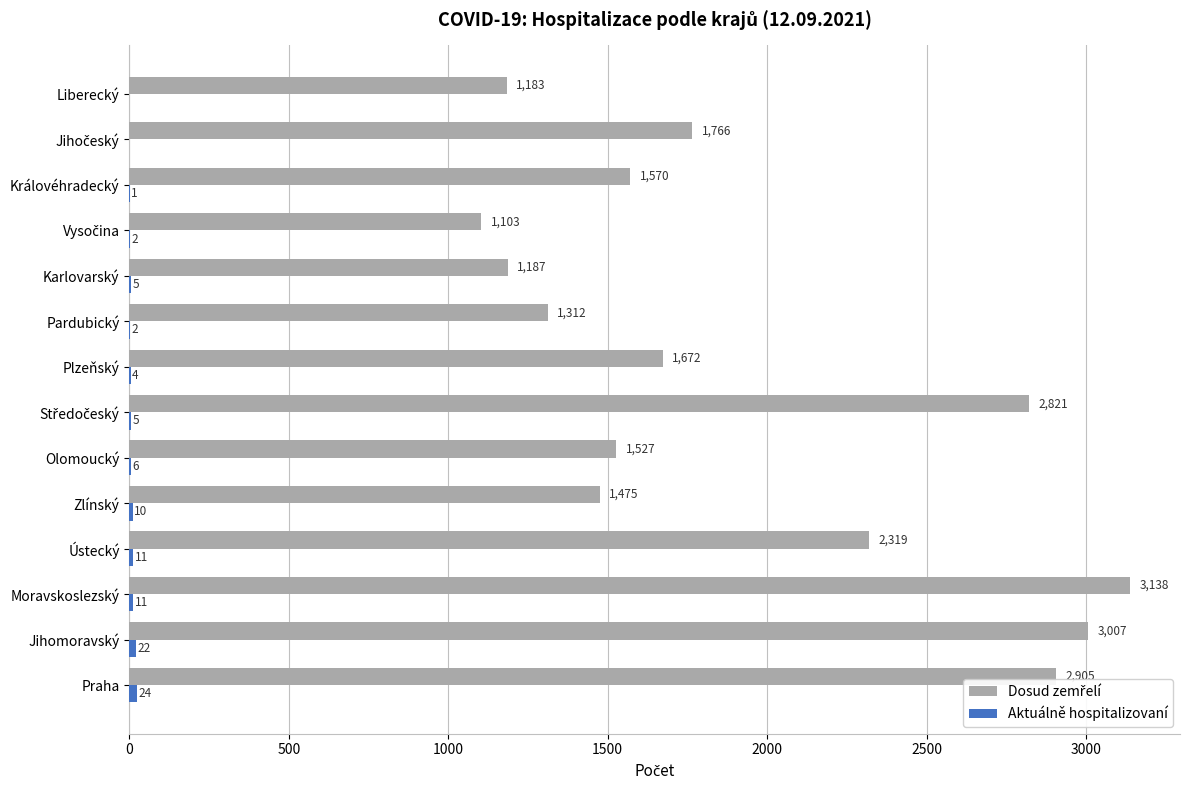

What is the greatest value displayed?

3138